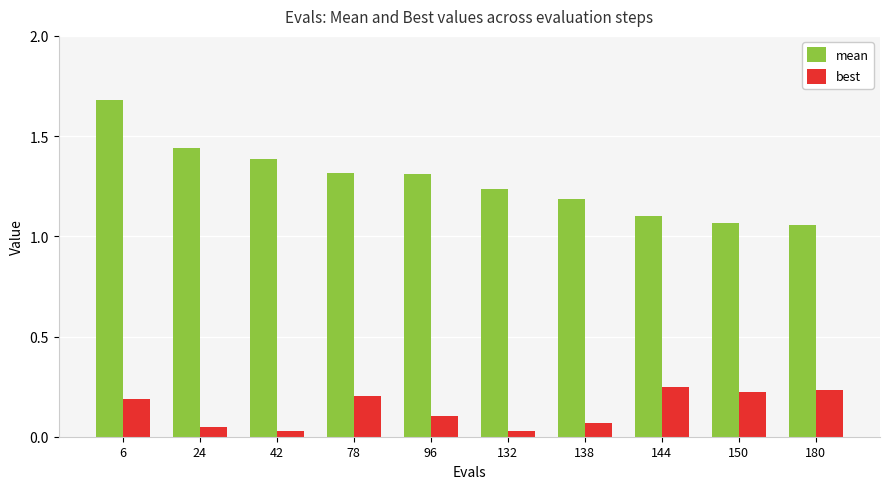

What is the sum of the mean values at 96 and 144?

2.4